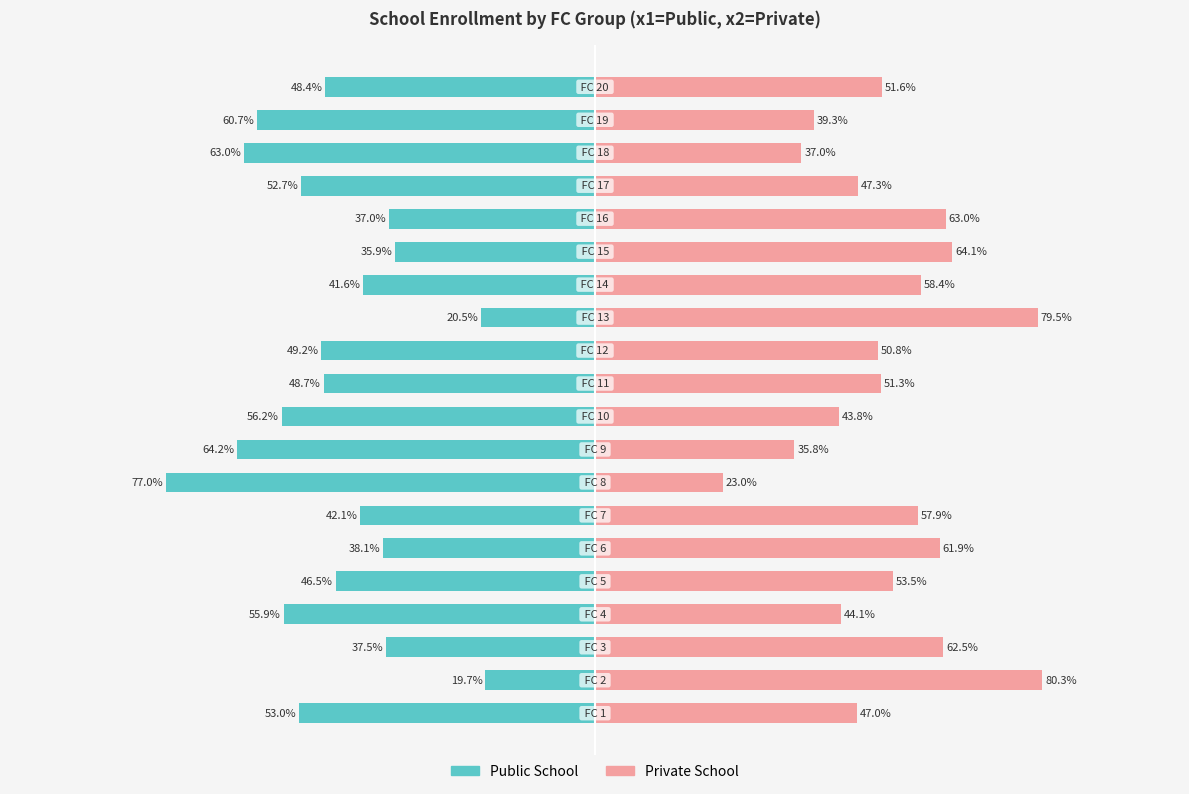

What is the value of the Private School bar at the 10th from the left?

43.8